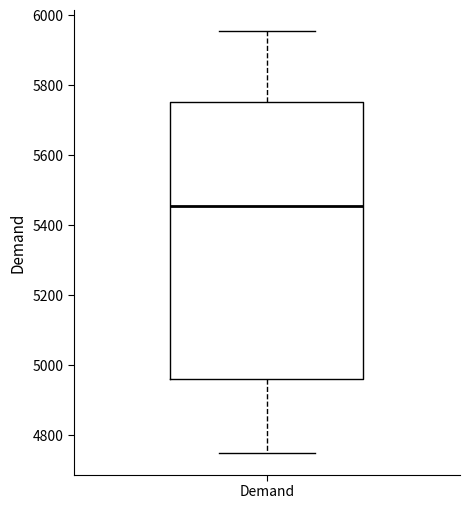

Read this box plot against the y-axis: the position of the median line, the range covered by the box, and the ends of both whiskers. The values are not printed on the chart, so give them approximately, as read against the axis.

median 5460, box 4960 to 5760, whiskers 4740 to 5960